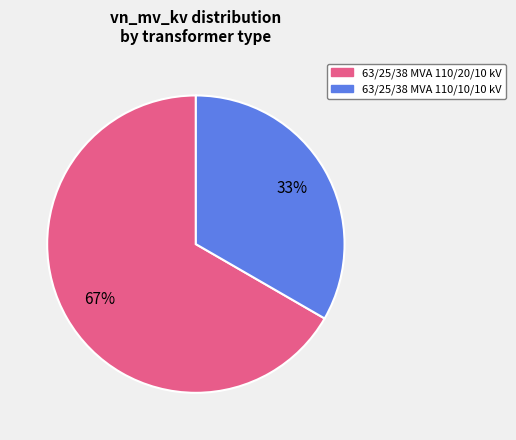

Combined, do 63/25/38 MVA 110/20/10 kV and 63/25/38 MVA 110/10/10 kV account for over 50%?

Yes